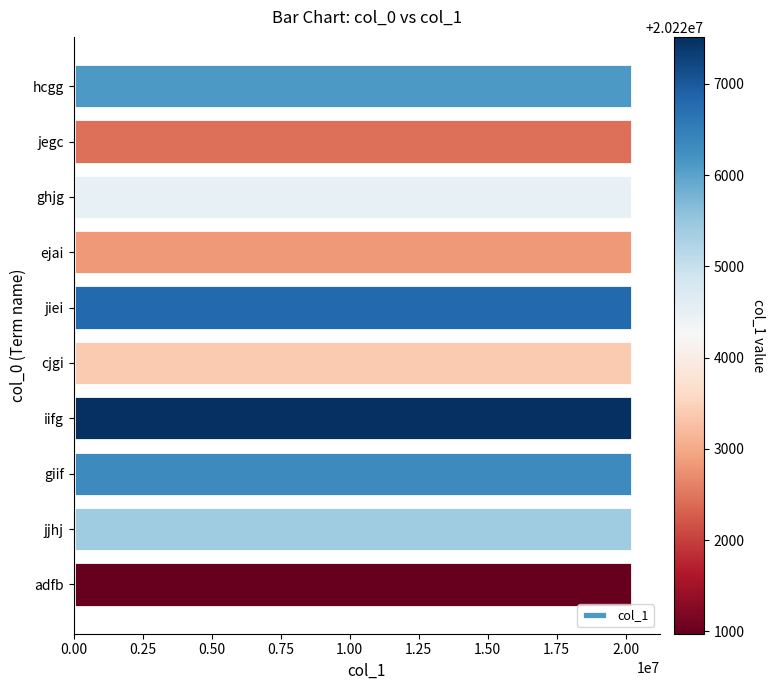

What is the difference between the maximum and minimum values?

6541